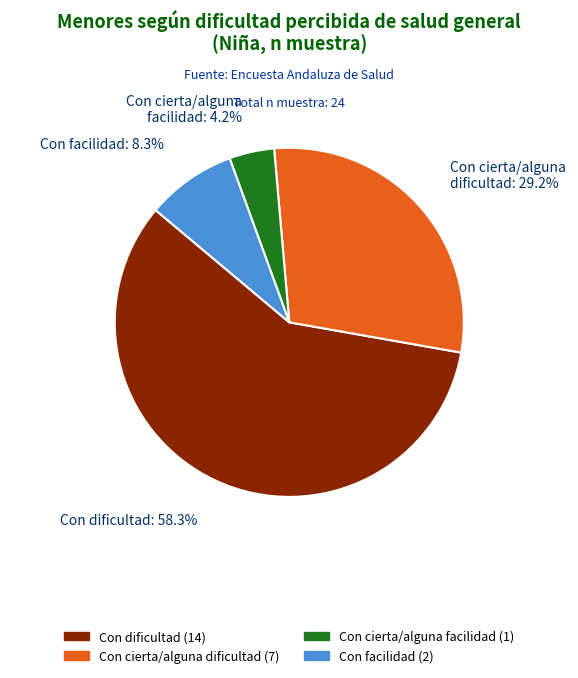

The Con cierta/alguna facilidad slice represents 4% of the pie. True or false?

True